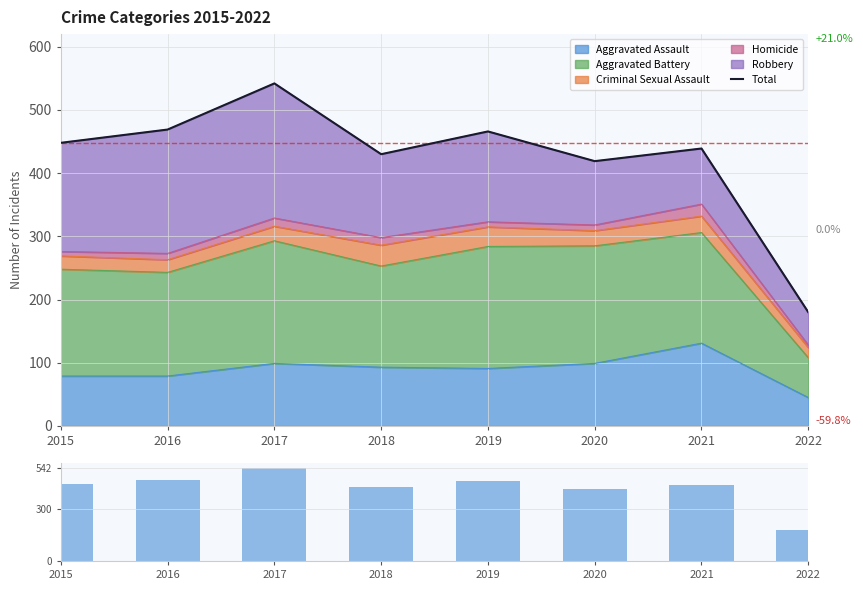

What is the maximum value shown in the chart?

542